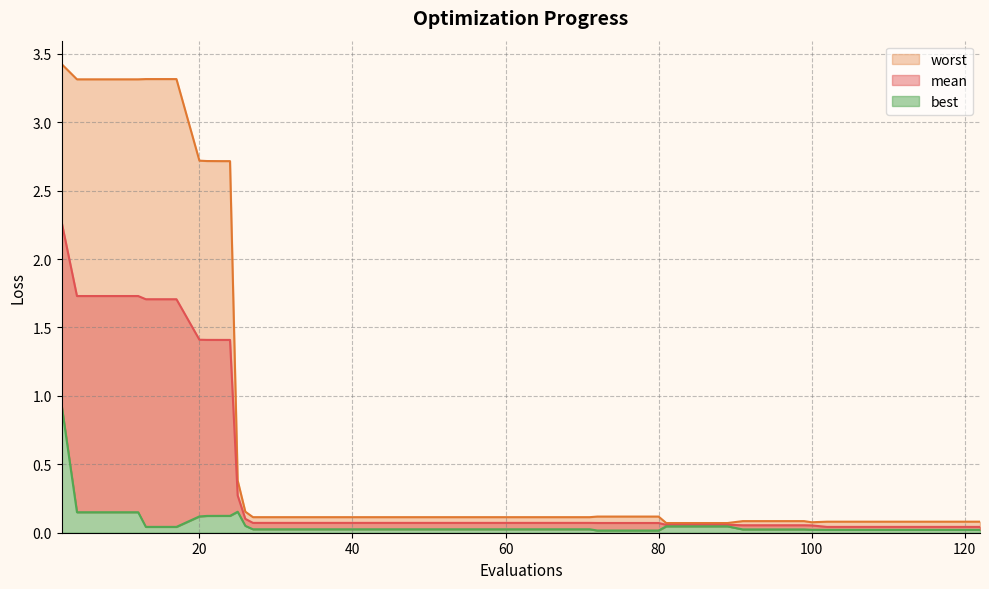

At how many categories does at least one series exceed 3?

6